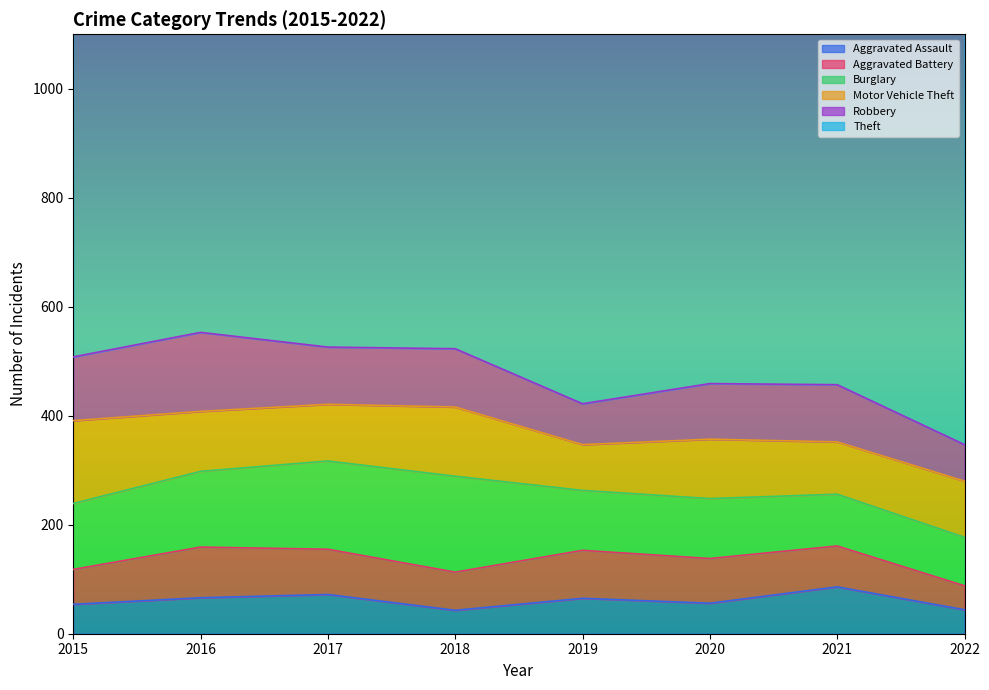

At which category is the sum across all series the highest?

2016